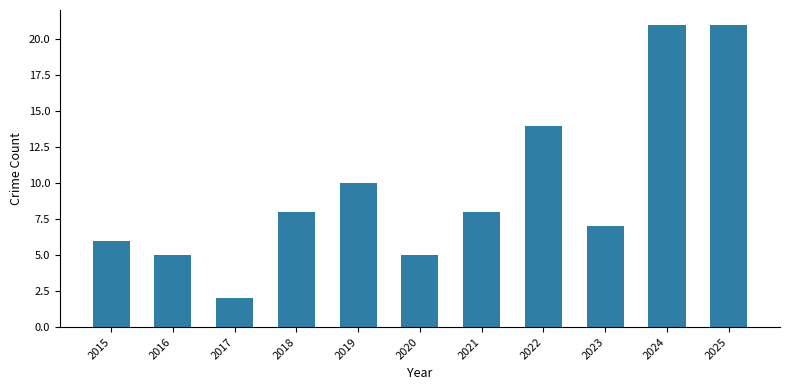

What is the smallest value displayed?

2